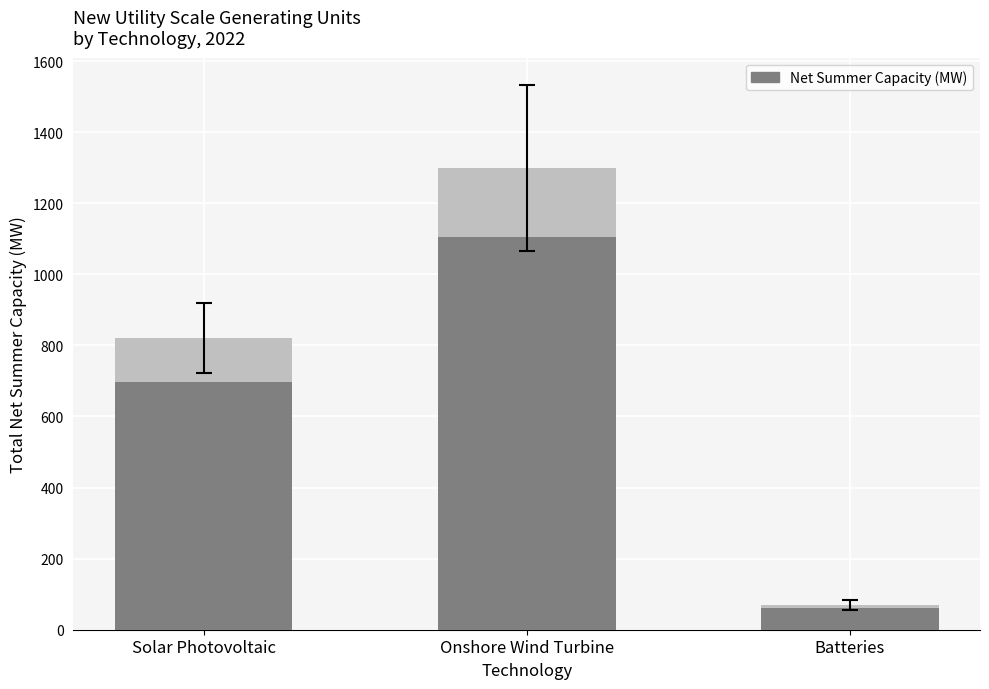

Where is the data nearest to the value 684?

Solar Photovoltaic